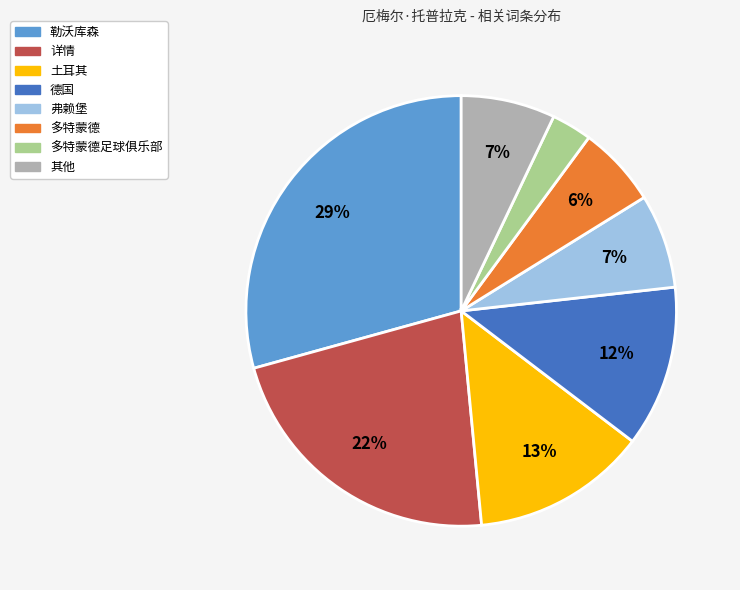

To the nearest percent, what is the difference between the largest and smallest slice percentages?

26%